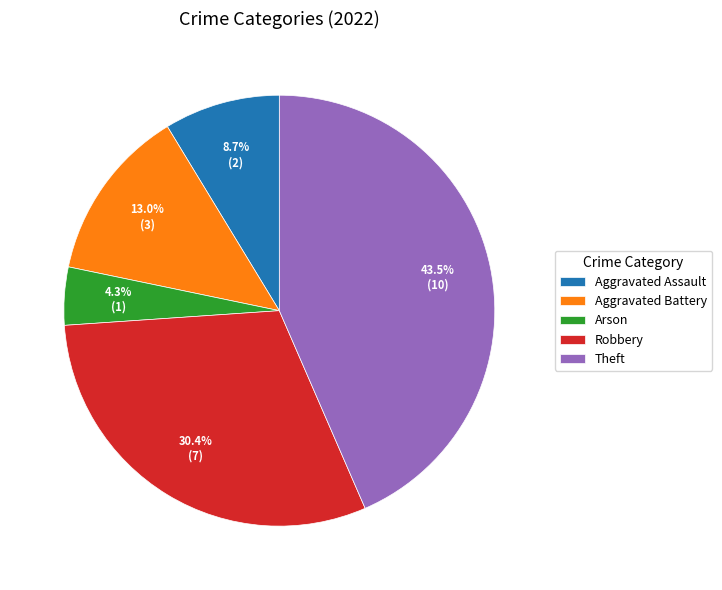

Is Robbery the majority of the pie?

No